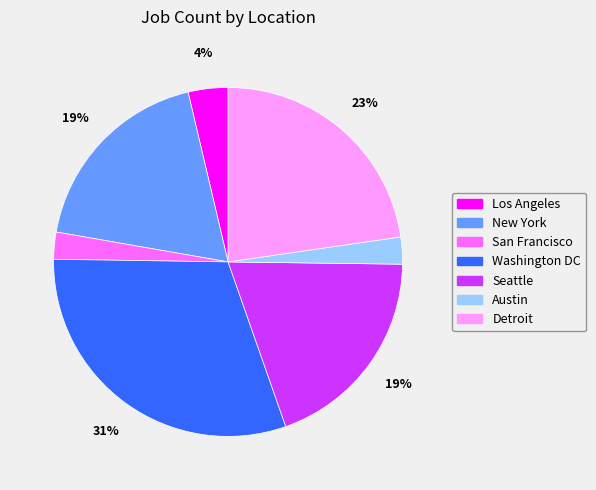

Which has a higher value, Austin or Seattle?

Seattle